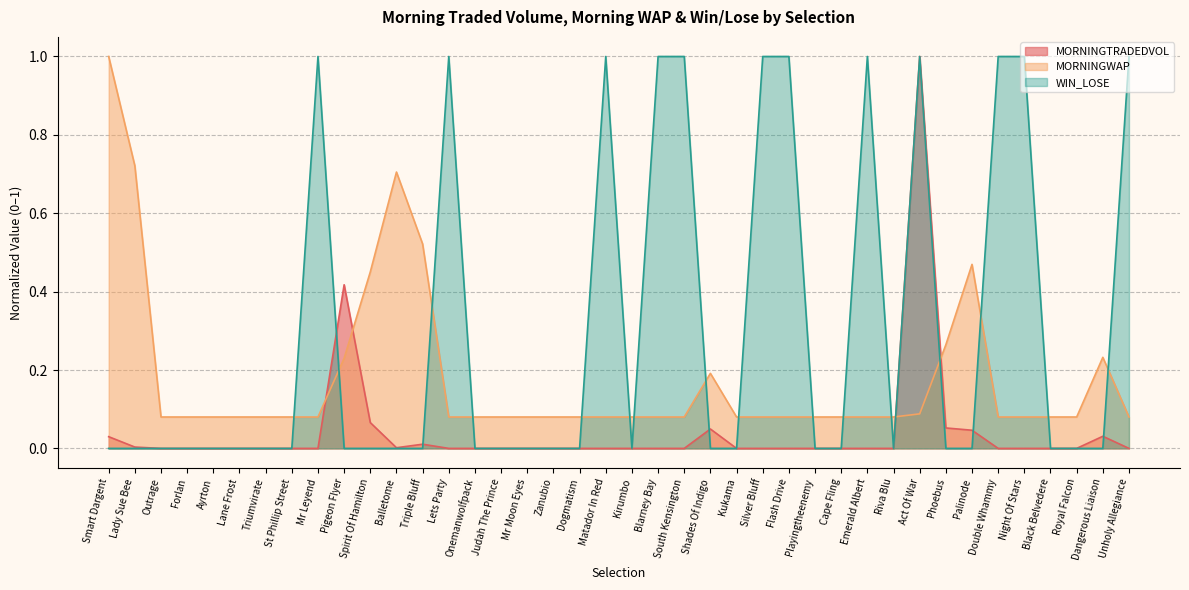

True or false: MORNINGWAP has more than 1 points higher than both neighbors.

True